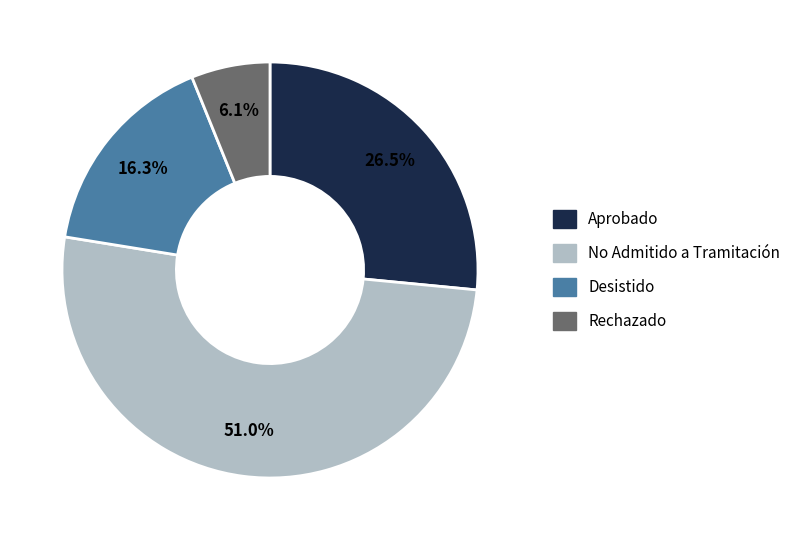

Do Aprobado and No Admitido a Tramitación together represent more than half of the pie?

Yes